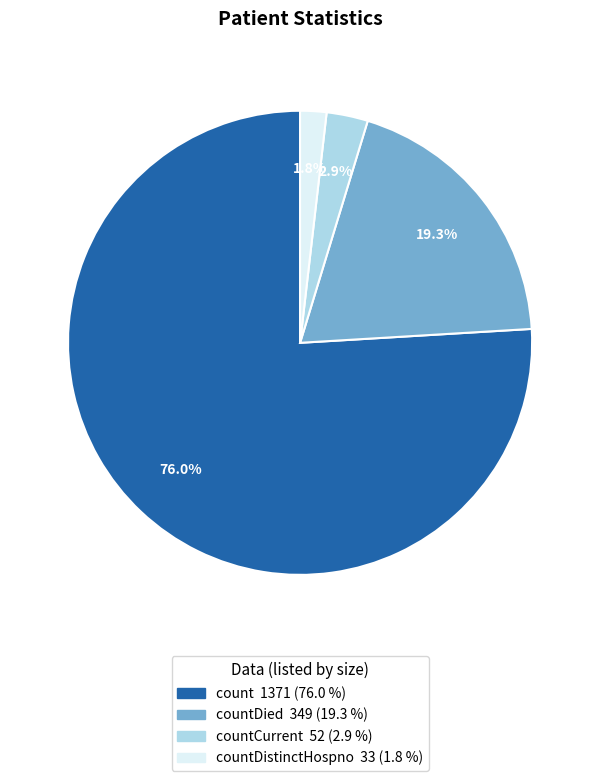

Is there a majority slice in this chart?

Yes